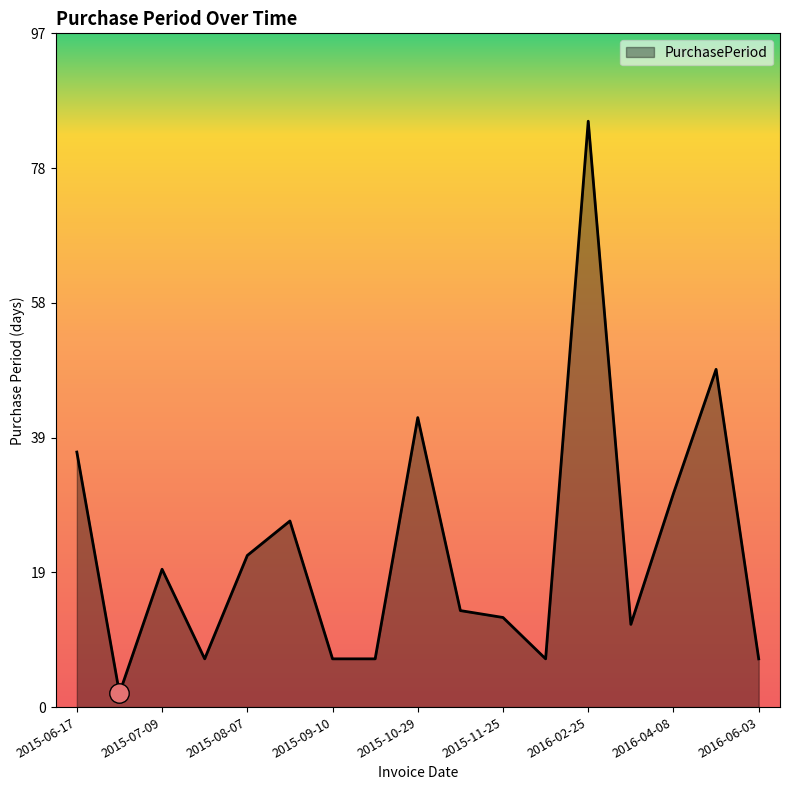

What is the maximum value shown in the chart?

85